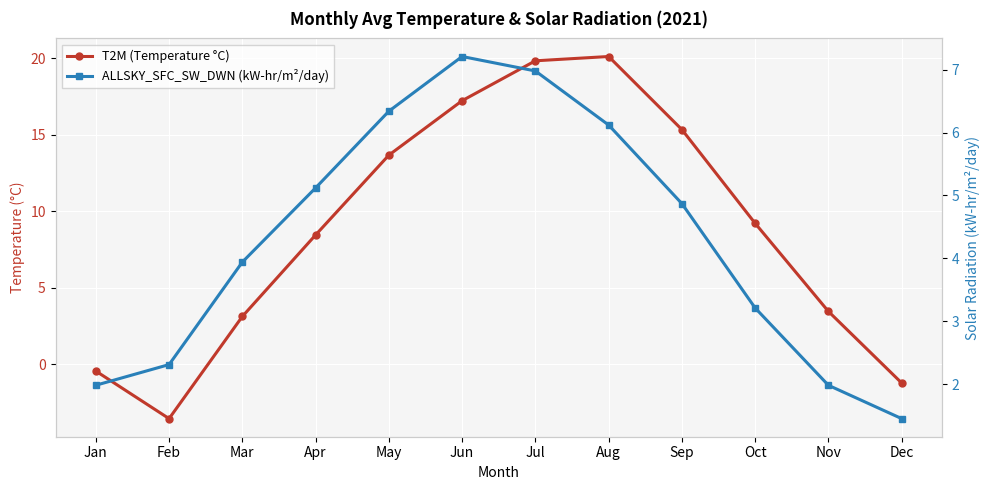

What is the sum of the ALLSKY_SFC_SW_DWN (kW-hr/m²/day) values at Jun and Mar?

11.2